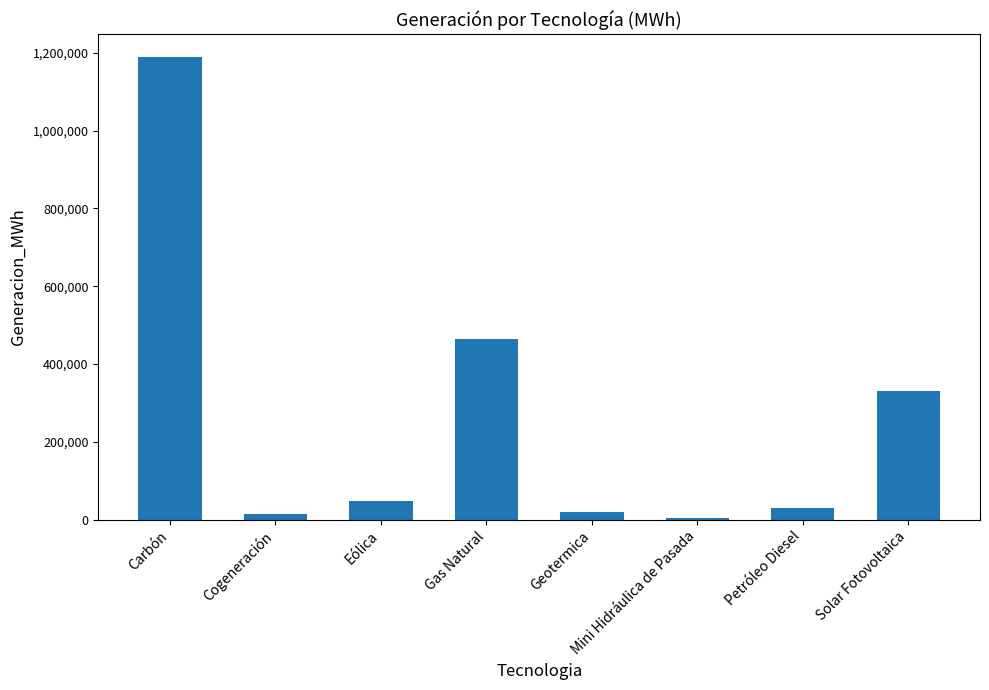

What is the difference between the values at Petróleo Diesel and Gas Natural?

435069.9